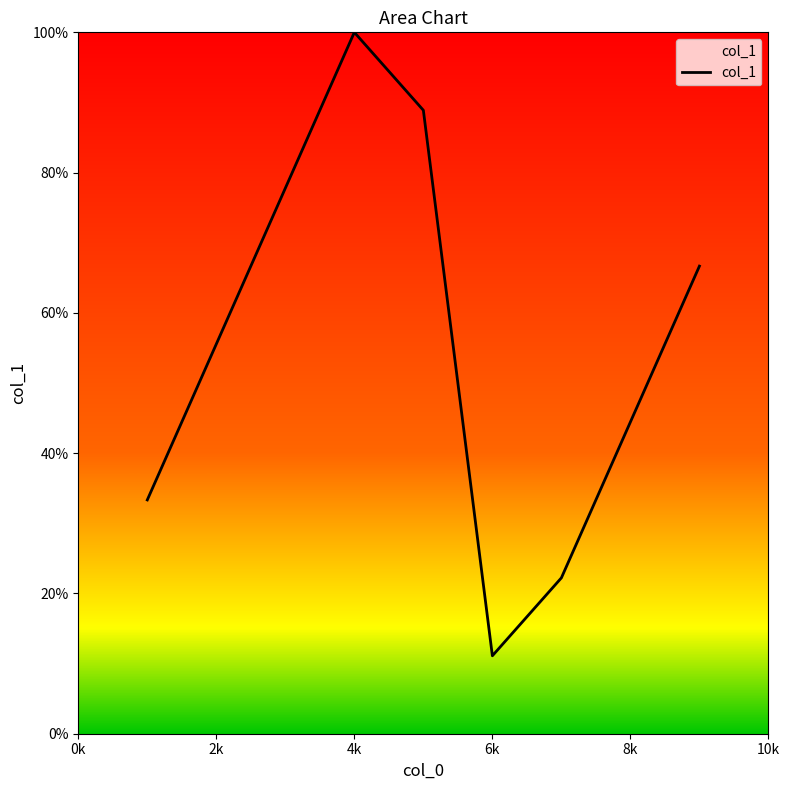

Is this an area chart (filled region under the line)?

No